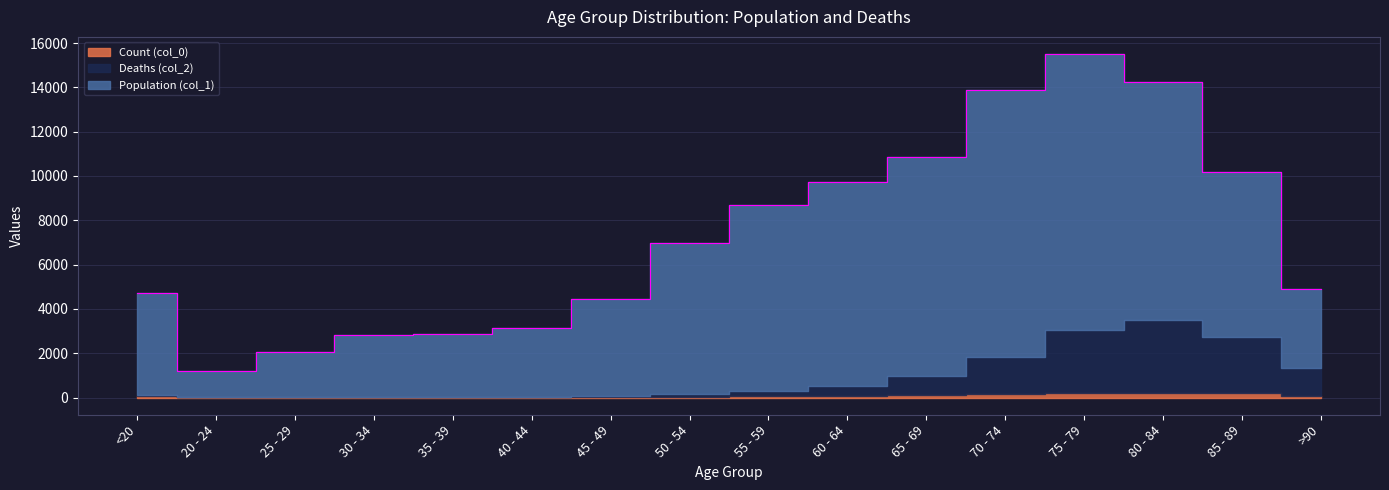

Is the value of Deaths (col_2) at 85 - 89 greater than the value of Count (col_0) at >90?

Yes